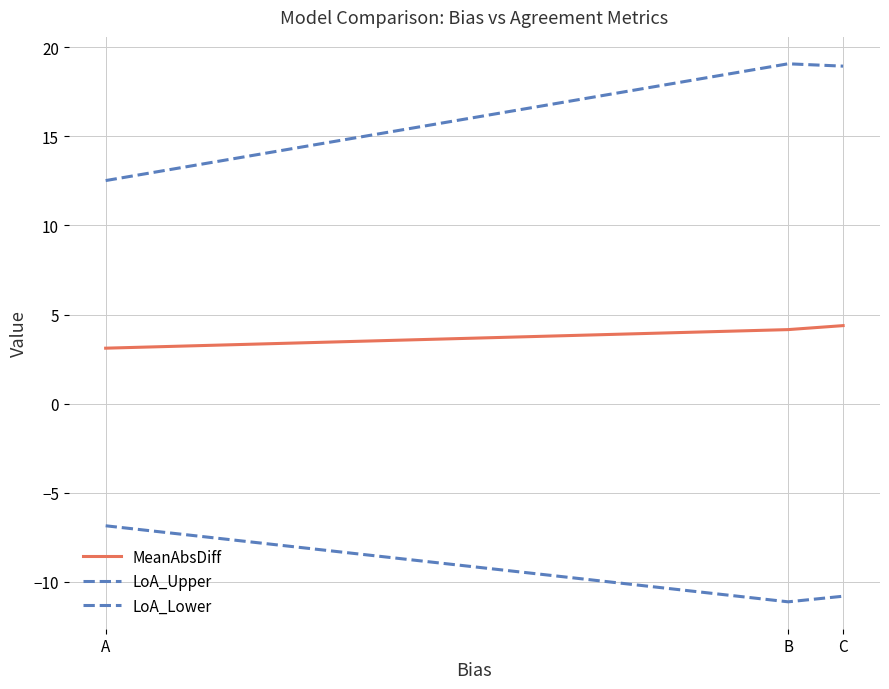

Rank the series at A from lowest to highest value.

LoA_Lower, MeanAbsDiff, LoA_Upper